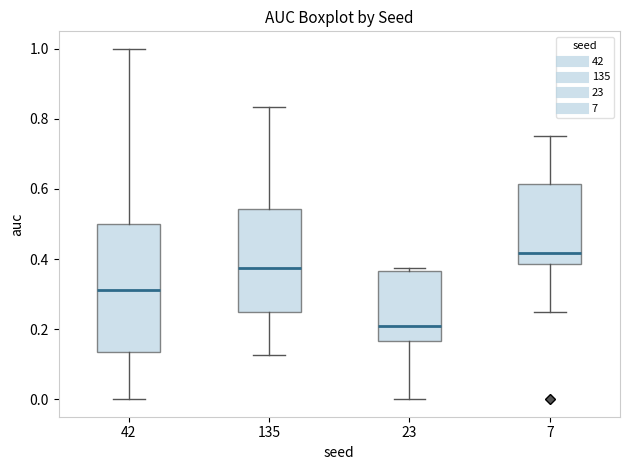

Reading left to right, transcribe this box plot: for each box, give where its median line is, the range the box spans, and where its two whiskers end, as read against the y-axis. The values are not printed on the chart, so give them approximately, as read against the axis.

42: median 0.32, box 0.14 to 0.50, whiskers 0.00 to 1.00
135: median 0.38, box 0.26 to 0.54, whiskers 0.12 to 0.84
23: median 0.20, box 0.16 to 0.36, whiskers 0.00 to 0.38
7: median 0.42, box 0.38 to 0.62, whiskers 0.26 to 0.76